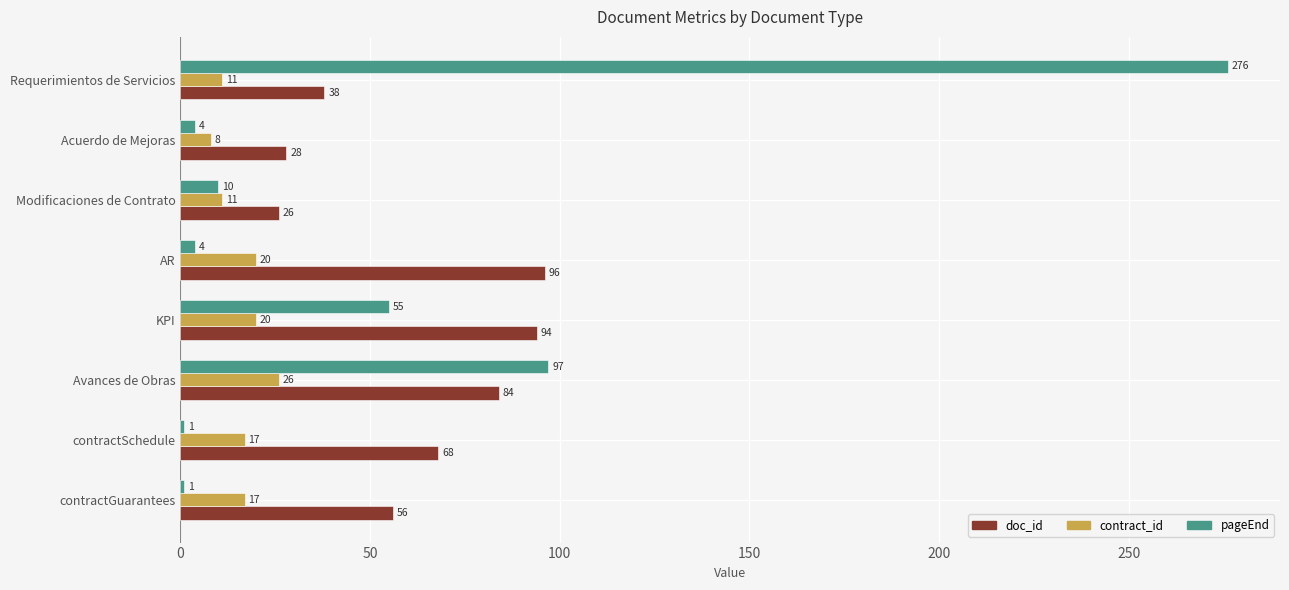

How many data points in pageEnd are less than 10?

4